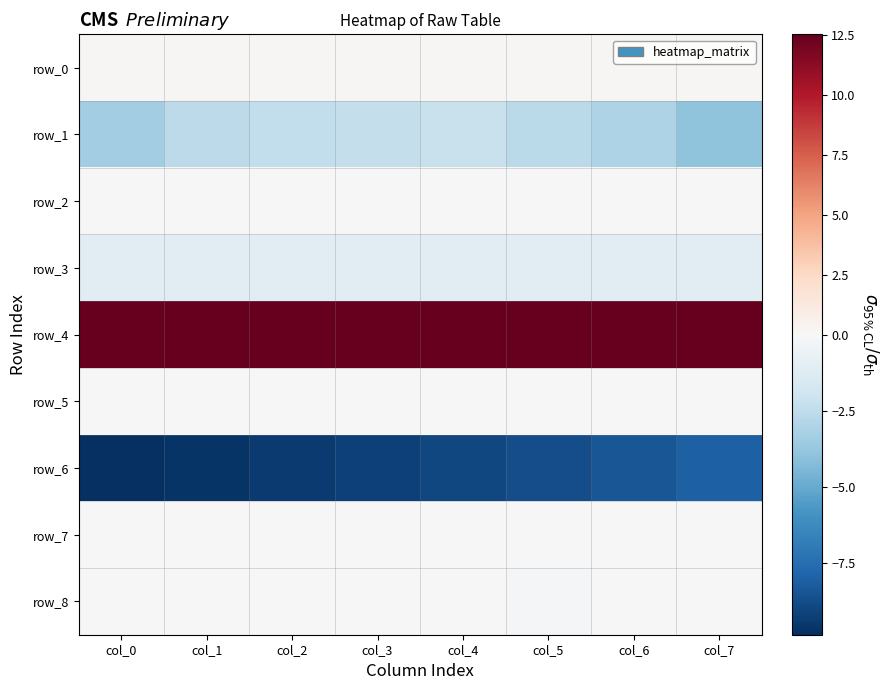

Reading left to right, what are all the values shown in this chart?

row_0: 0.2	0.2	0.2	0.2	0.2	0.2	0.2	0.1
row_1: -3.4	-2.6	-2.4	-2.3	-2.2	-2.6	-3.0	-4.0
row_2: 0.0	0.0	0.0	0.0	0.0	0.0	0.0	0.0
row_3: -1.0	-1.0	-1.0	-1.0	-1.0	-1.0	-1.0	-1.0
row_4: 12.5	12.5	12.5	12.5	12.5	12.5	12.5	12.5
row_5: 0.0	0.0	0.0	0.0	0.0	0.0	0.0	0.0
row_6: -9.8	-9.6	-9.4	-9.2	-9.0	-8.7	-8.4	-8.1
row_7: -0.0	0.0	0.0	-0.1	-0.0	-0.0	0.0	0.0
row_8: 0.1	0.0	0.0	-0.0	-0.1	-0.1	-0.0	-0.1